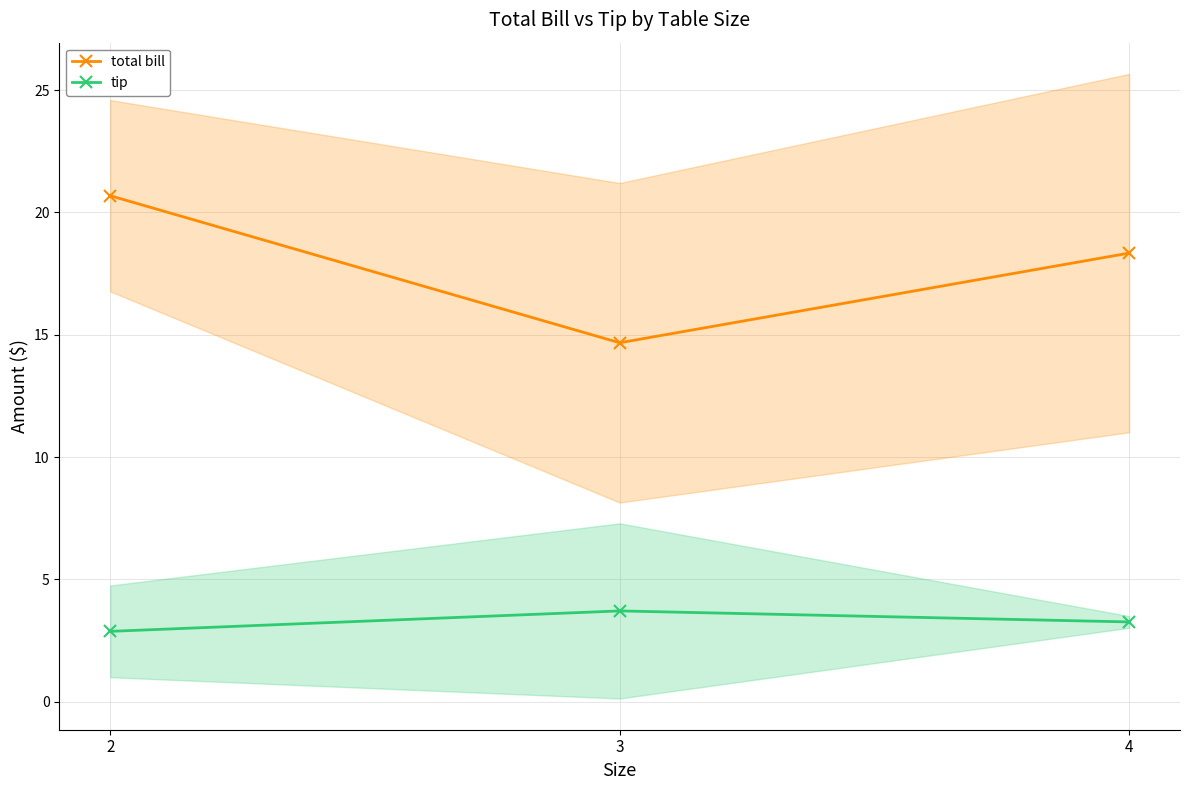

Reading left to right, what are all the values shown in this chart?

total bill: 2=20.7	3=14.7	4=18.3
tip: 2=2.9	3=3.7	4=3.3